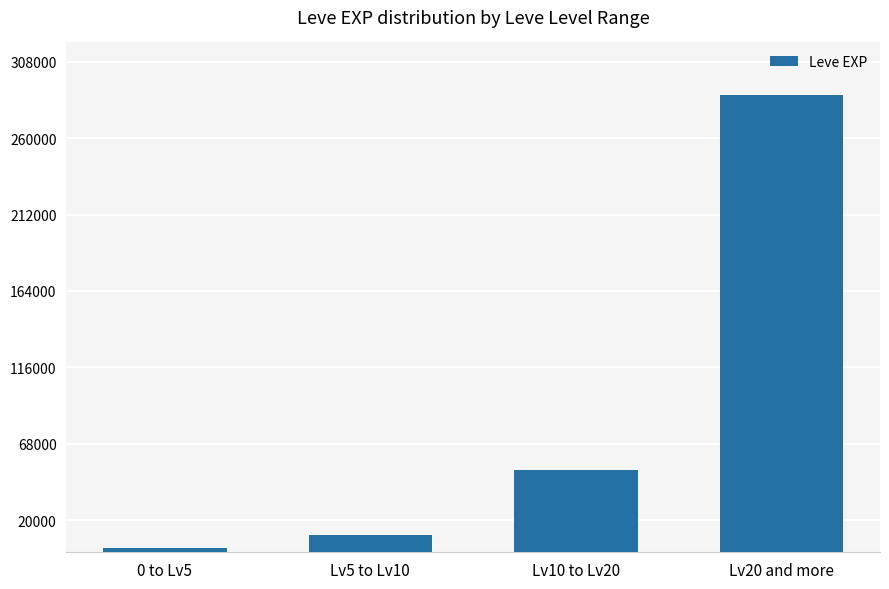

What position from the right is 0 to Lv5?

4